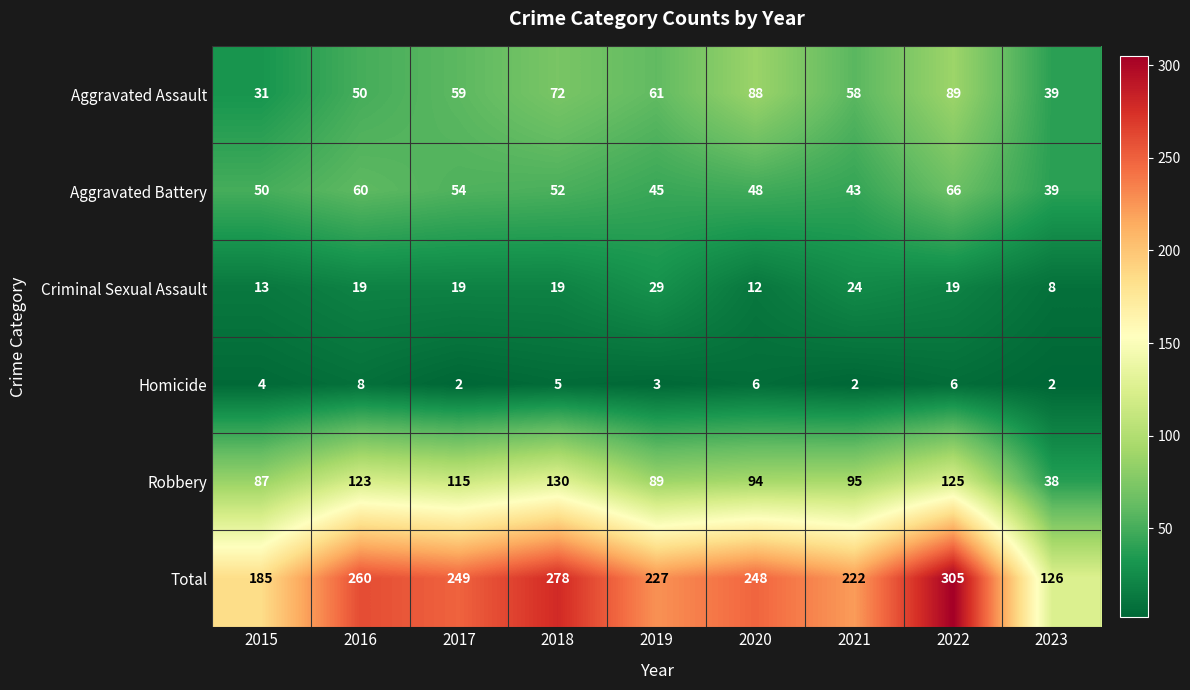

What is the minimum value for Aggravated Assault?

31